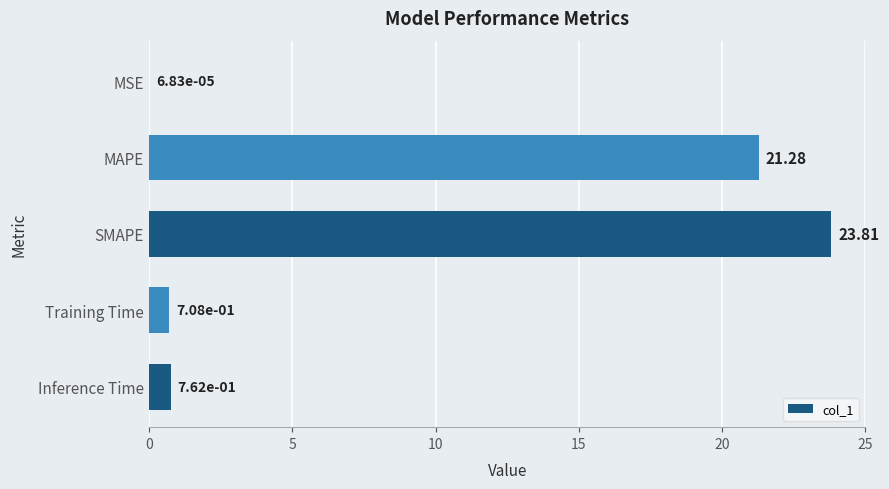

Which label corresponds to the largest value in the chart?

SMAPE